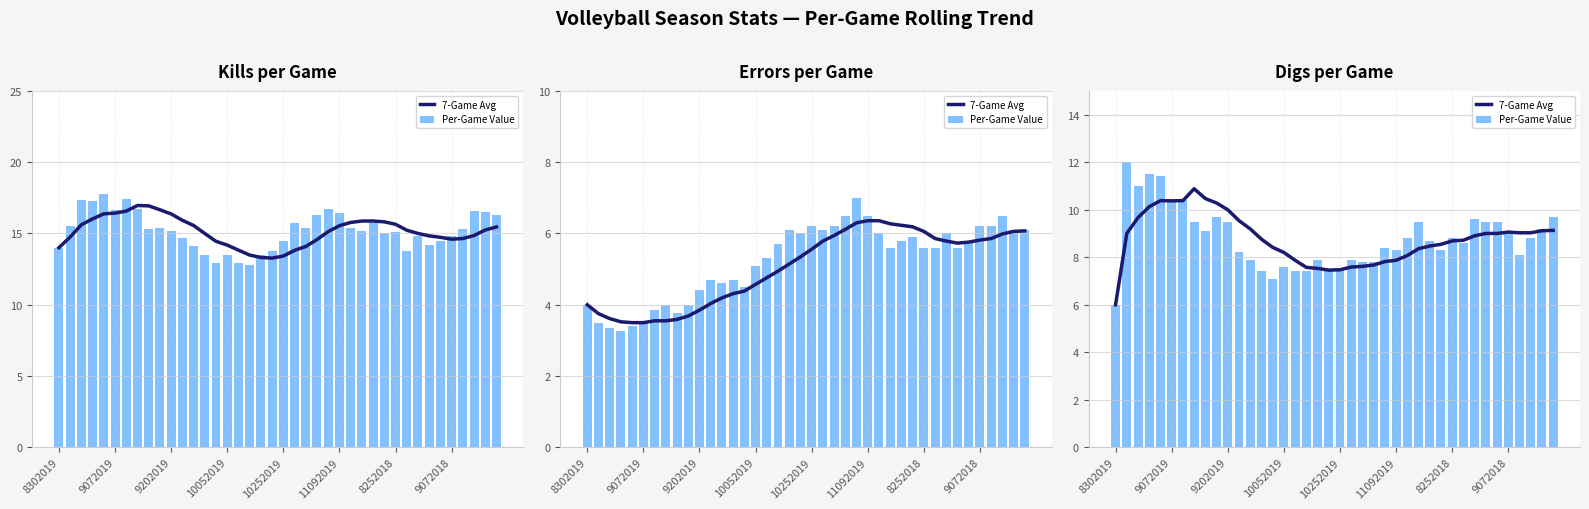

Where is Per-Game Value nearest to the value 9?

9072018